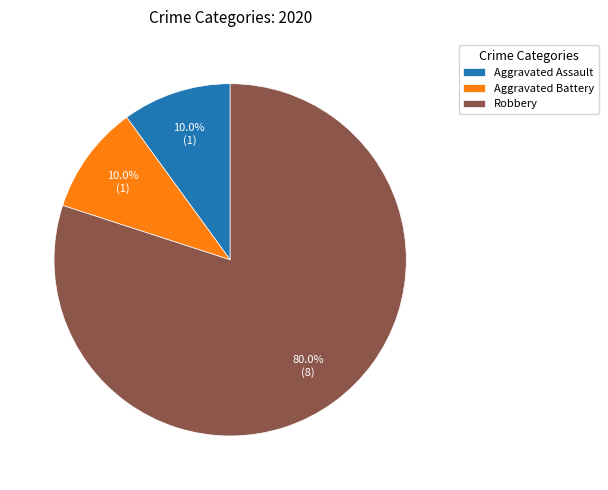

Which has a higher value, Robbery or Aggravated Assault?

Robbery